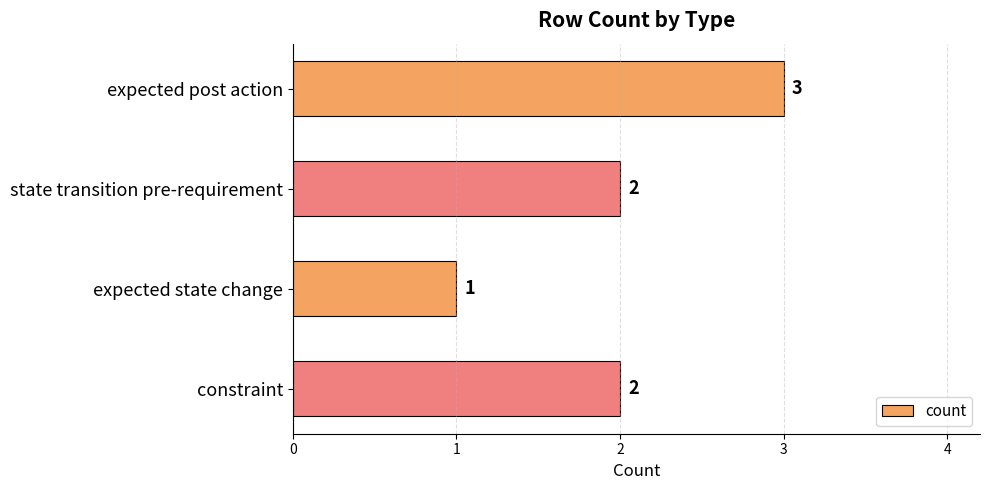

How many data points are less than 2?

1